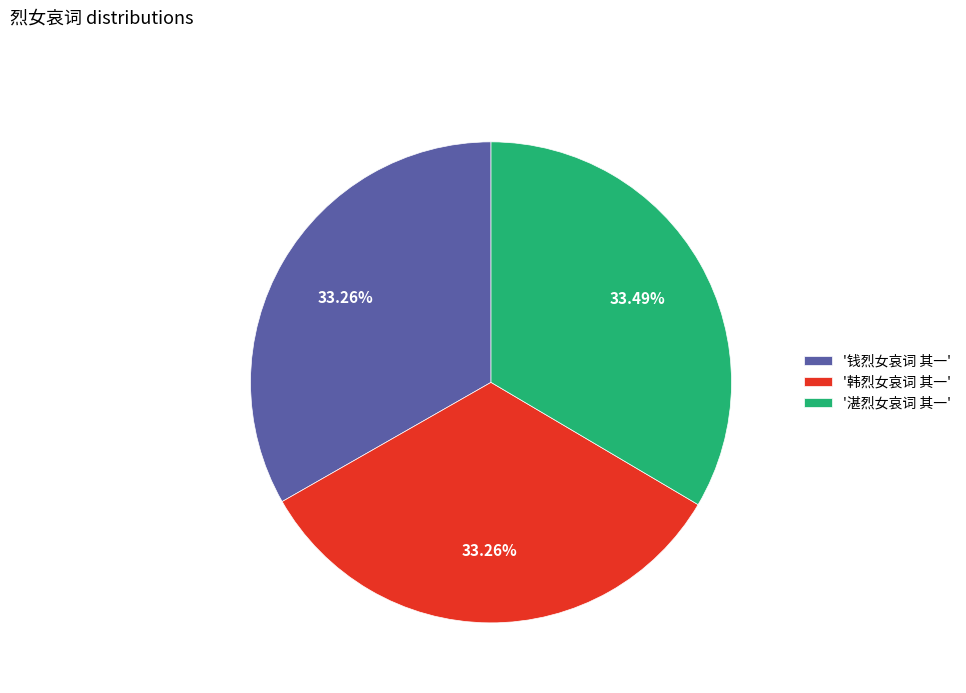

Is '湛烈女哀词 其一' the majority of the pie?

No